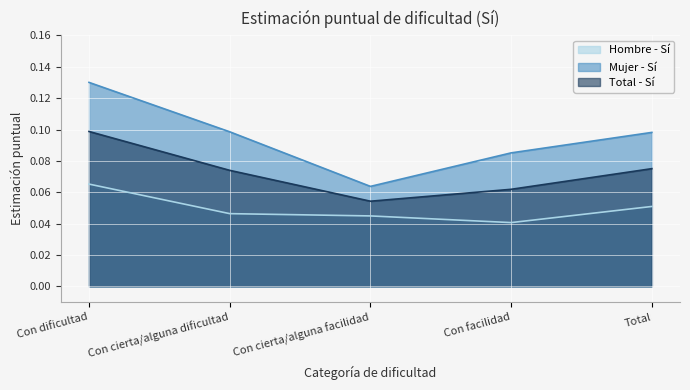

Between Con cierta/alguna dificultad and Con facilidad, which series saw the biggest shift?

Mujer - Sí